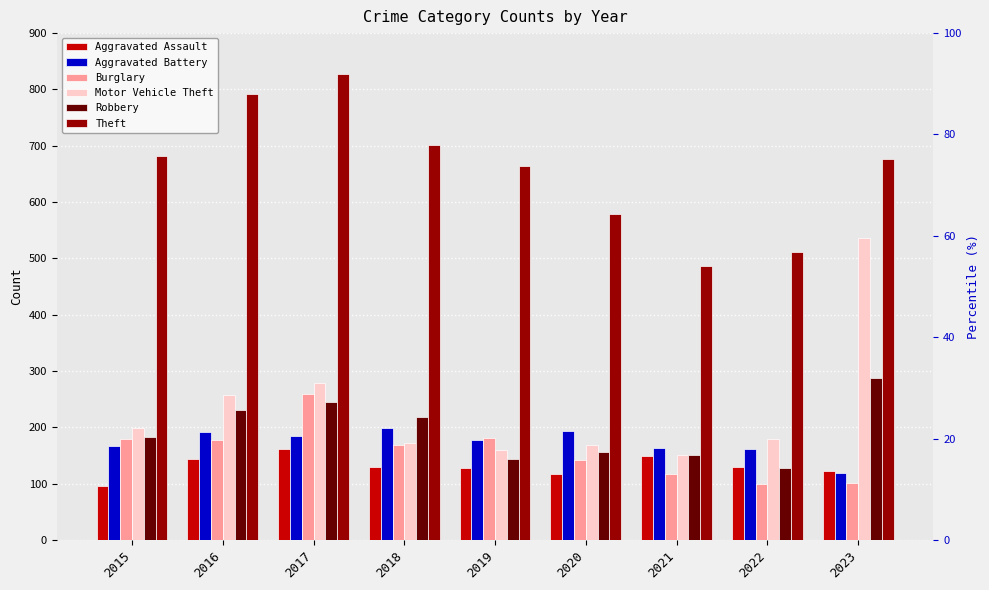

Which series changed the most between 2017 and 2023?

Motor Vehicle Theft